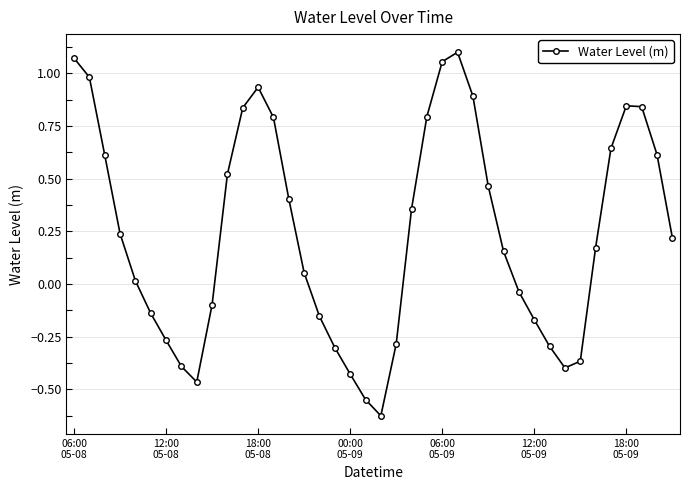

How many interior local valleys (lower than both neighbors) does the data have?

3